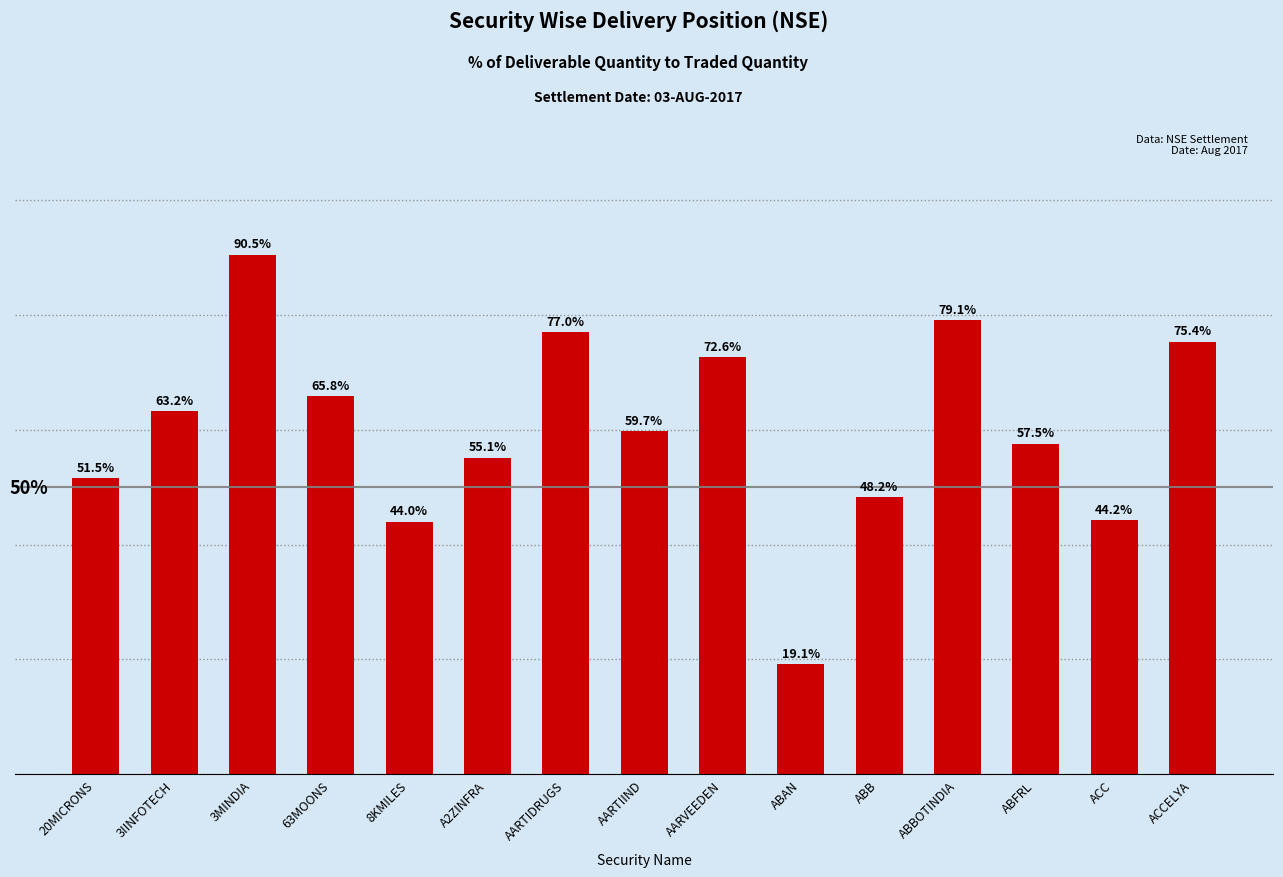

Between AARVEEDEN and ABBOTINDIA, which is larger?

ABBOTINDIA